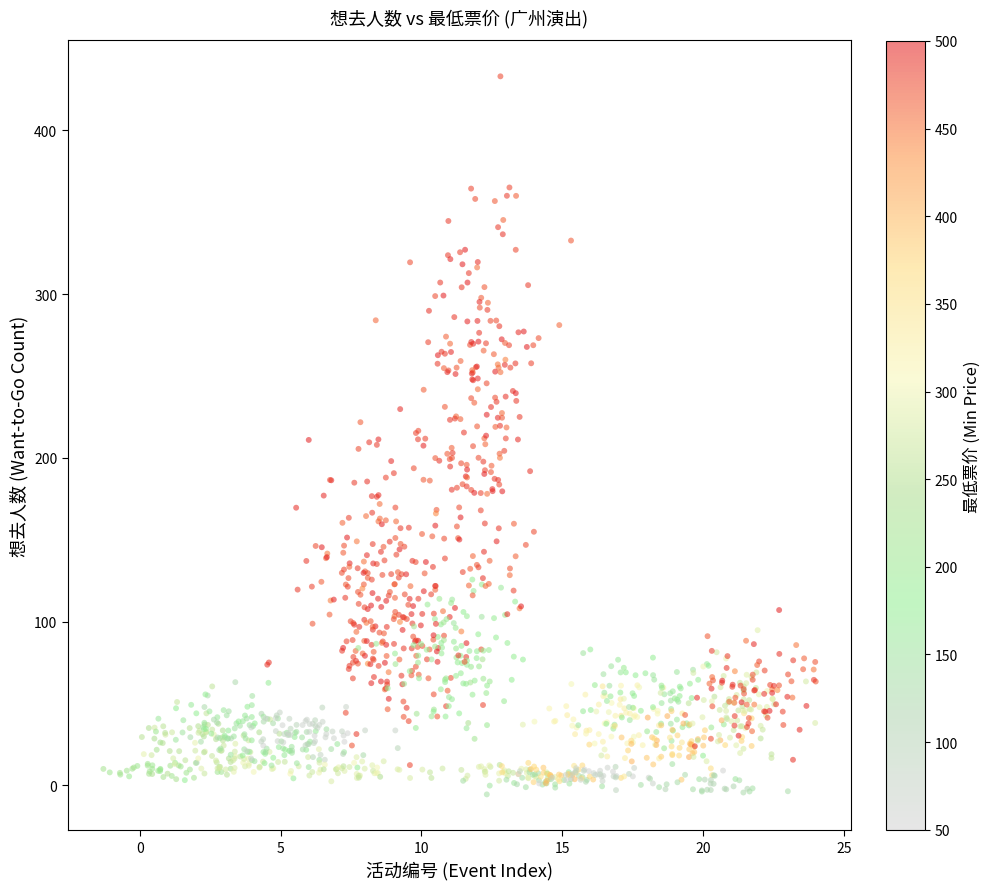

What is the range of Y values (max minus min)?

438.6